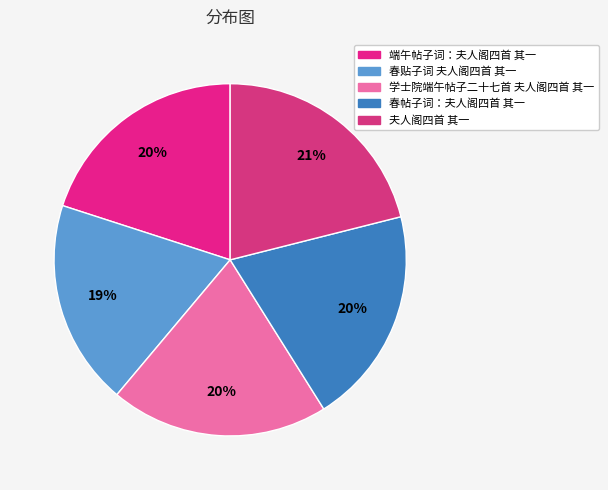

How many segments does this pie chart have?

5